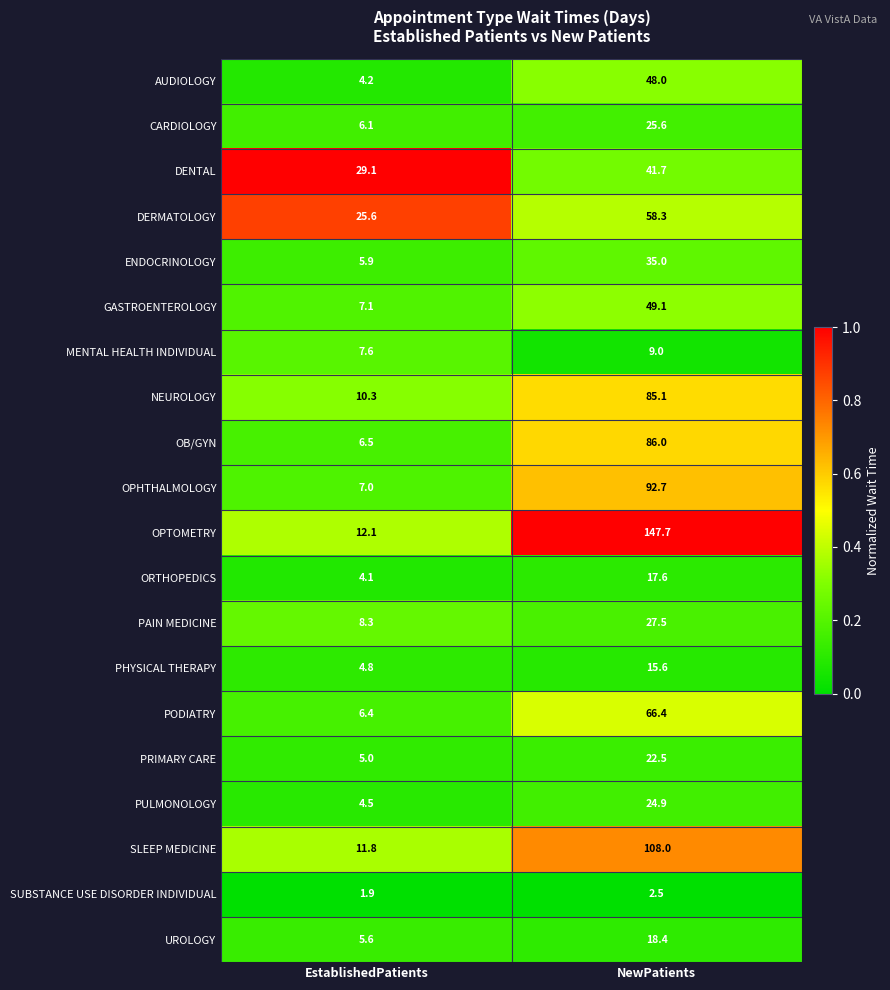

Which series has the largest total across all categories?

OPTOMETRY